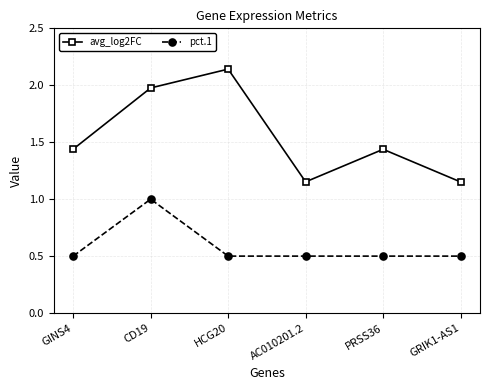

What position from the left is AC010201.2?

4